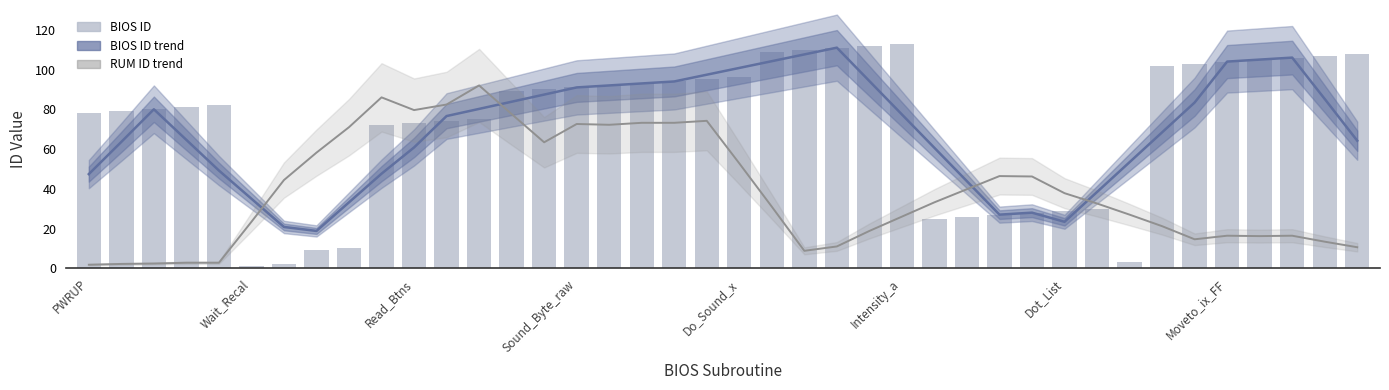

At which label does BIOS ID trend reach its peak?

23